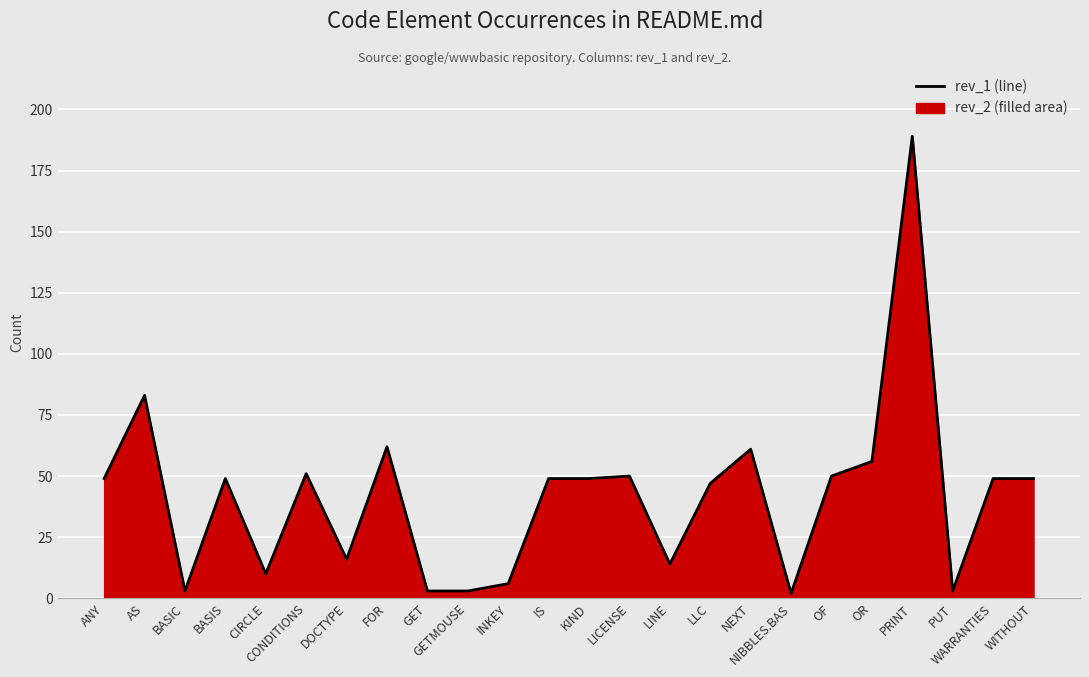

Does the chart display data point markers on the line(s)?

No